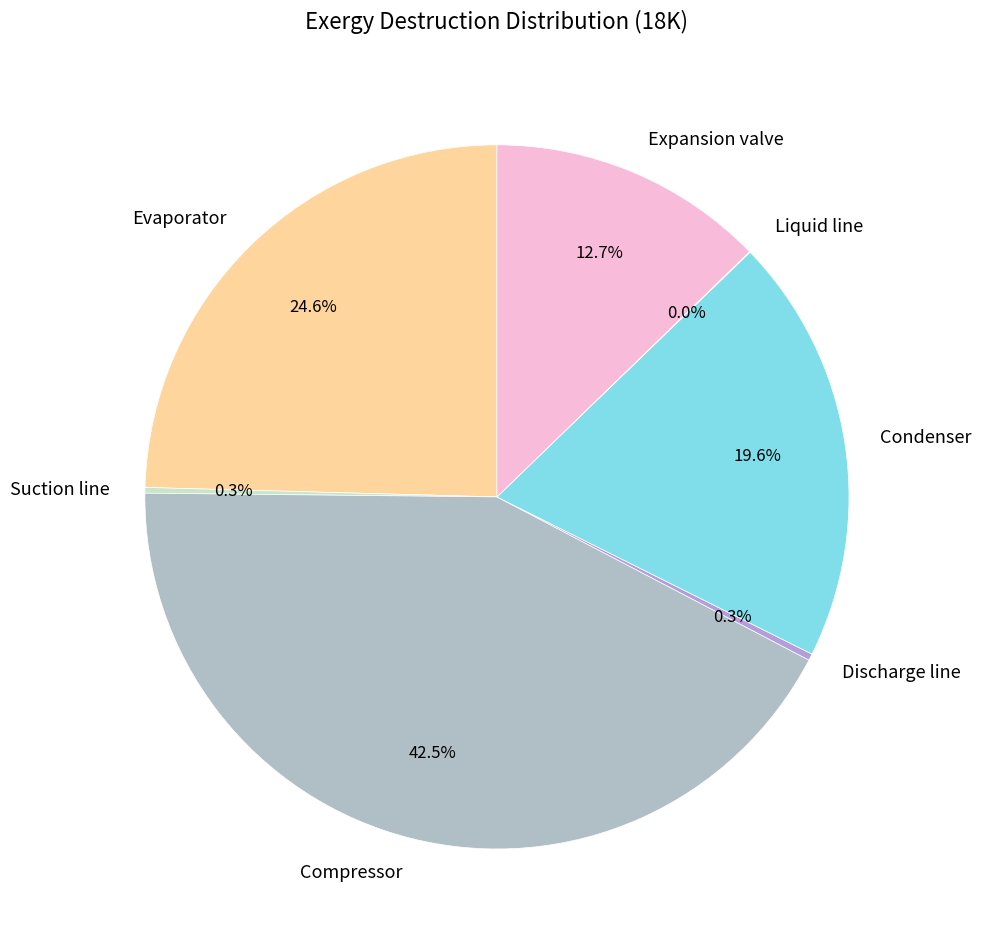

Which slice is the largest?

Compressor